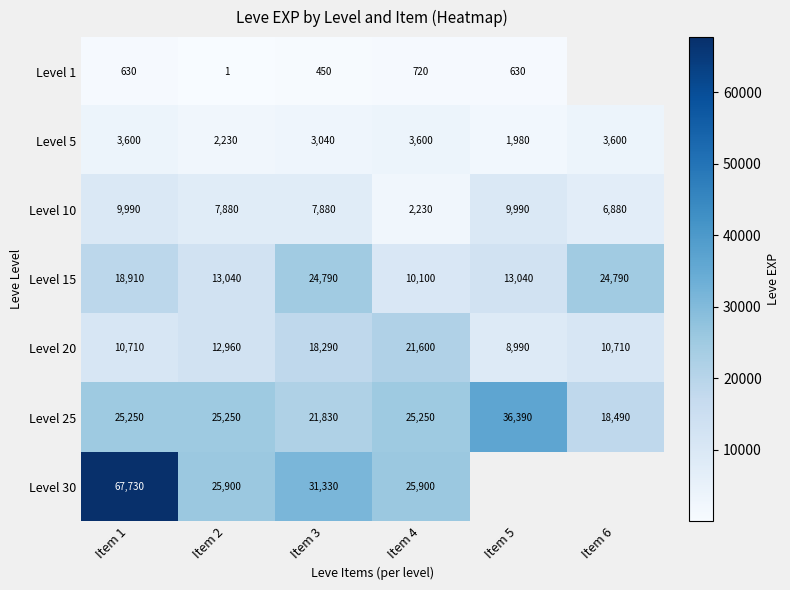

At Item 4, list the series in order from smallest to largest.

Level 1, Level 10, Level 5, Level 15, Level 20, Level 25, Level 30